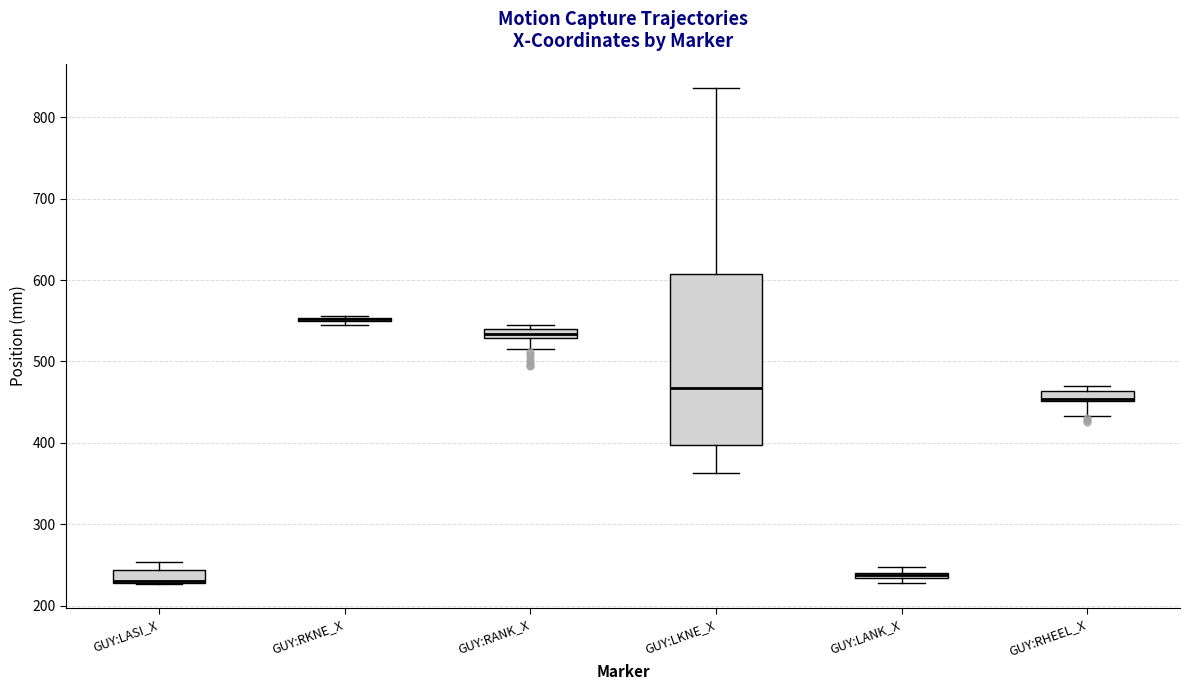

Where does the lower whisker of the box for GUY:RANK_X end on the y-axis? The values are not printed on the chart, so give them approximately, as read against the axis.

520